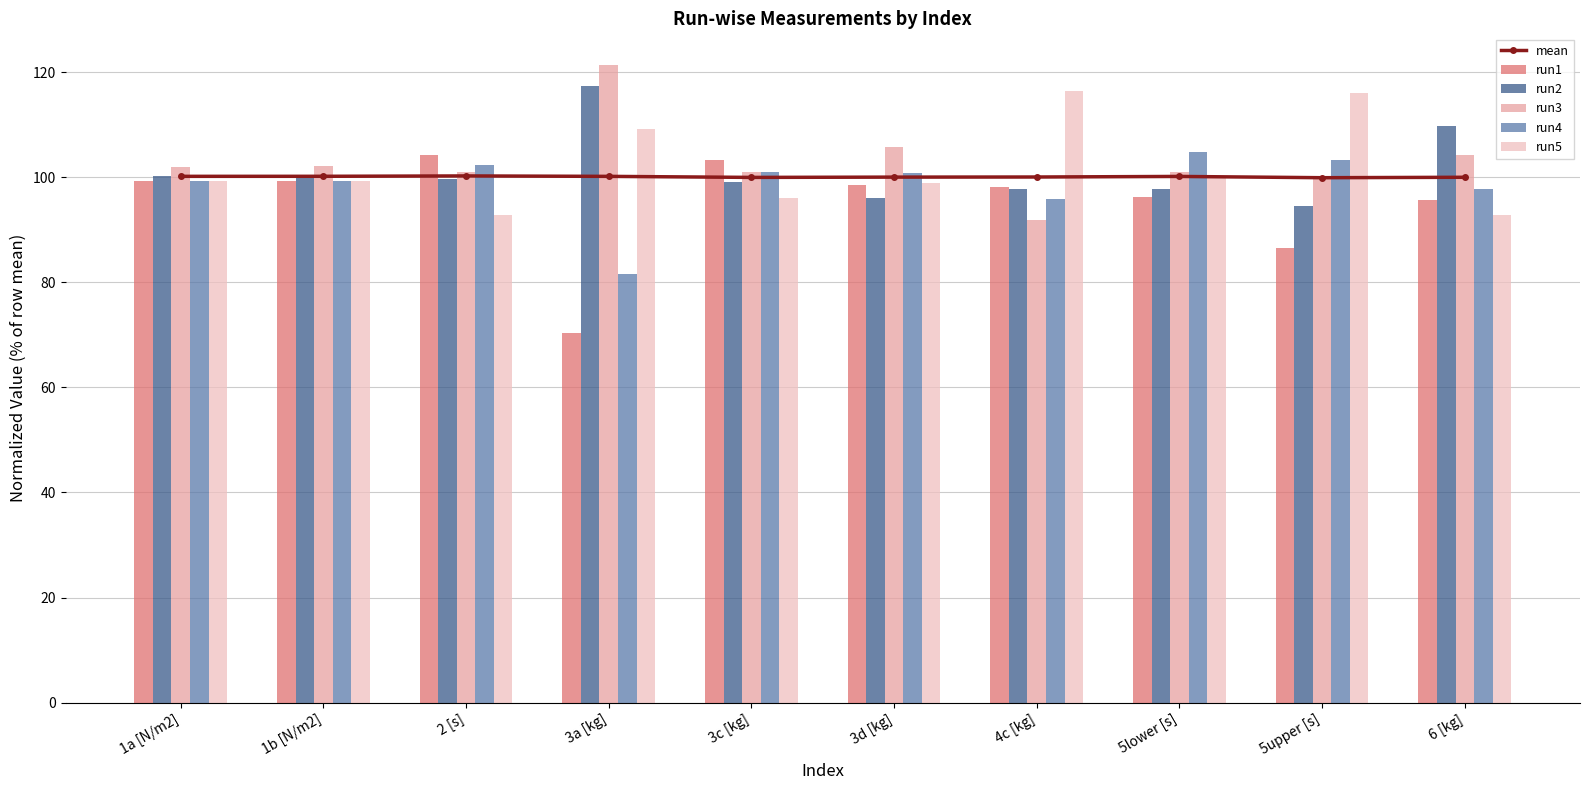

Reading left to right, what are all the values shown in this chart?

mean: 1a [N/m2]=100.1	1b [N/m2]=100.2	2 [s]=100.2	3a [kg]=100.1	3c [kg]=99.9	3d [kg]=100.0	4c [kg]=100.0	5lower [s]=100.1	5upper [s]=99.9	6 [kg]=100.0
run1: 1a [N/m2]=99.3	1b [N/m2]=99.2	2 [s]=104.3	3a [kg]=70.4	3c [kg]=103.2	3d [kg]=98.4	4c [kg]=98.1	5lower [s]=96.2	5upper [s]=86.5	6 [kg]=95.7
run2: 1a [N/m2]=100.1	1b [N/m2]=100.2	2 [s]=99.5	3a [kg]=117.4	3c [kg]=99.0	3d [kg]=96.1	4c [kg]=97.7	5lower [s]=97.8	5upper [s]=94.5	6 [kg]=109.7
run3: 1a [N/m2]=101.9	1b [N/m2]=102.0	2 [s]=100.9	3a [kg]=121.3	3c [kg]=100.9	3d [kg]=105.8	4c [kg]=91.9	5lower [s]=100.9	5upper [s]=99.9	6 [kg]=104.2
run4: 1a [N/m2]=99.3	1b [N/m2]=99.2	2 [s]=102.3	3a [kg]=81.6	3c [kg]=100.9	3d [kg]=100.8	4c [kg]=95.9	5lower [s]=104.9	5upper [s]=103.2	6 [kg]=97.7
run5: 1a [N/m2]=99.3	1b [N/m2]=99.2	2 [s]=92.8	3a [kg]=109.2	3c [kg]=96.1	3d [kg]=99.0	4c [kg]=116.3	5lower [s]=100.1	5upper [s]=116.0	6 [kg]=92.7